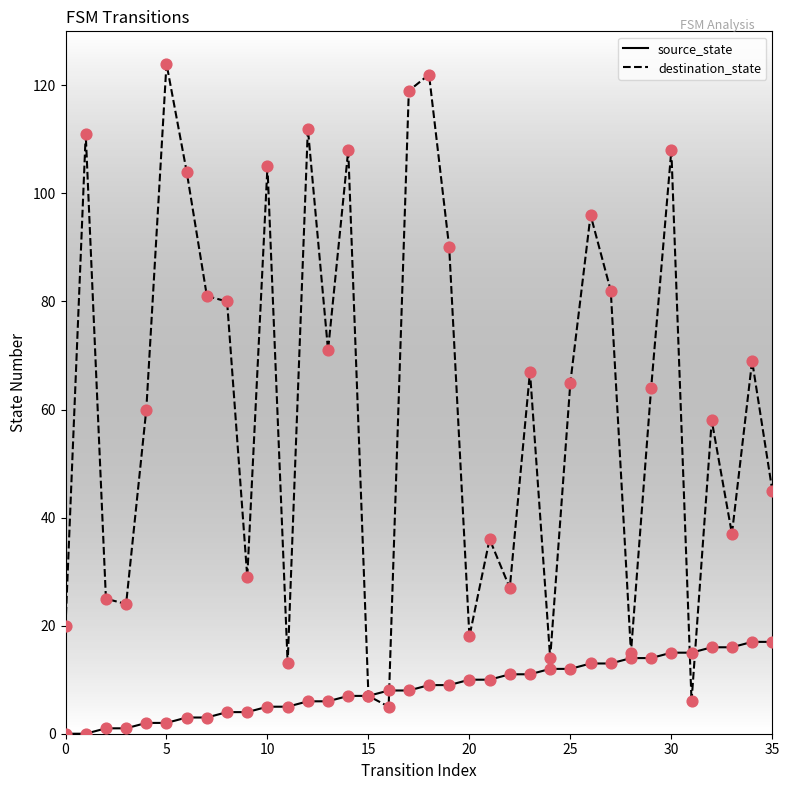

Which series has the largest total across all categories?

destination_state